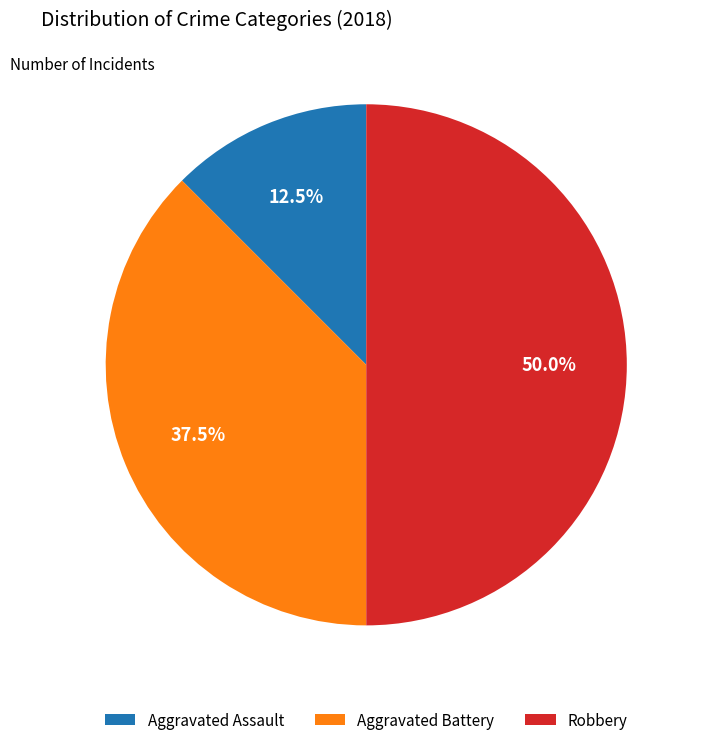

Rank the categories by value from lowest to highest.

Aggravated Assault, Aggravated Battery, Robbery